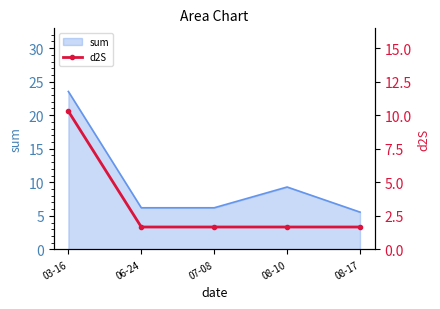

What is the smallest value displayed?

1.7